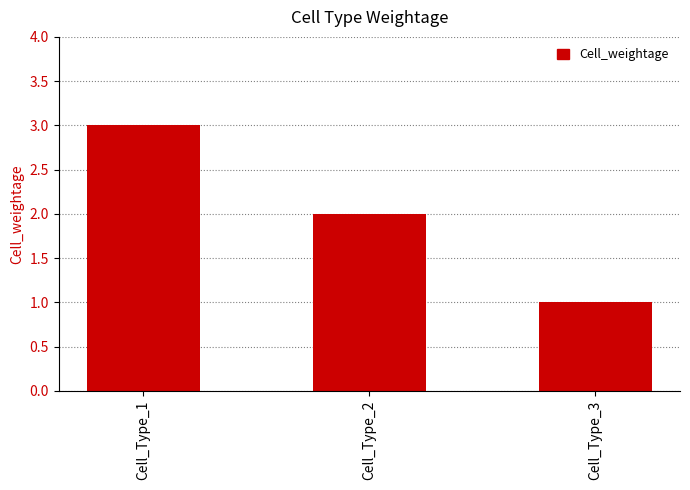

Reading left to right, extract all data points from this chart.

3	2	1